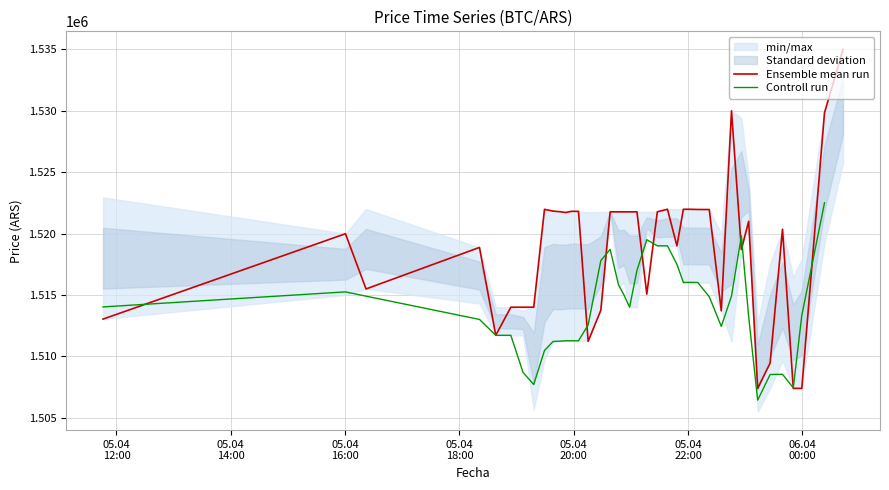

What is the minimum value shown in the chart?

1505462.0